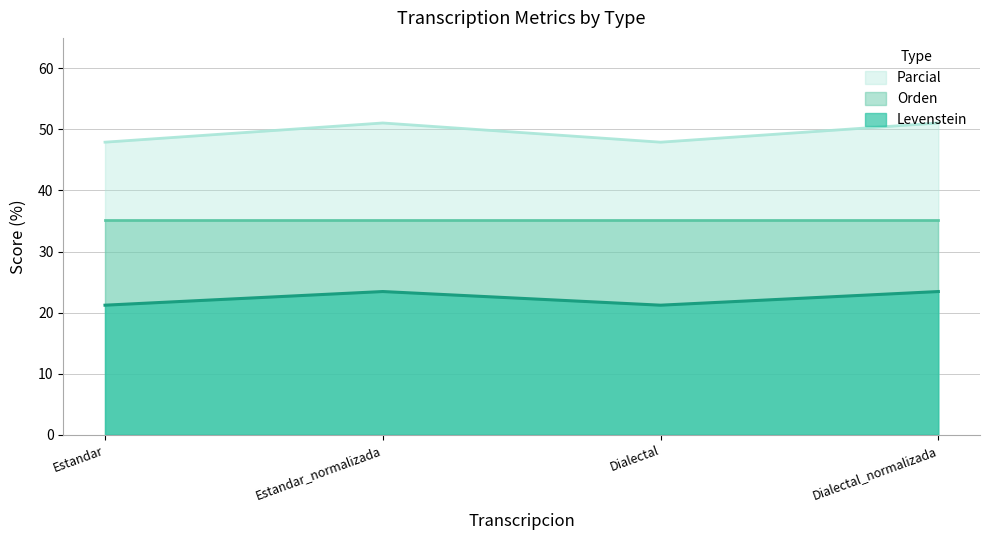

What is the difference between the second highest and minimum values in the Parcial series?

3.1